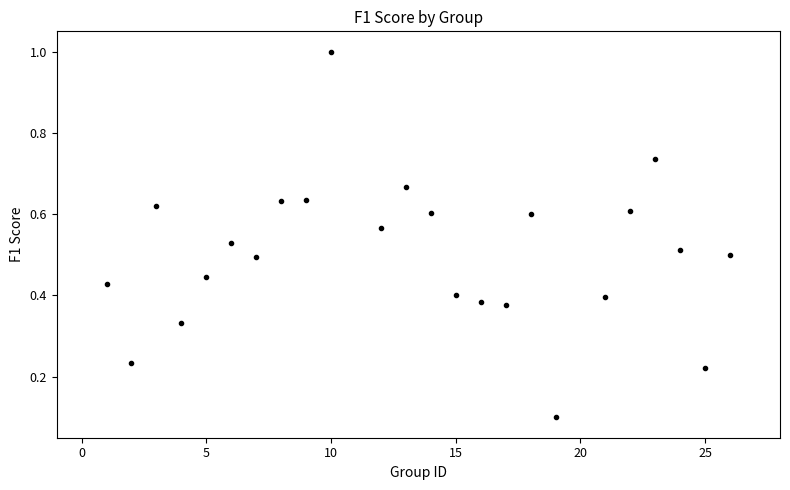

What is the range of X values (max minus min)?

25.0